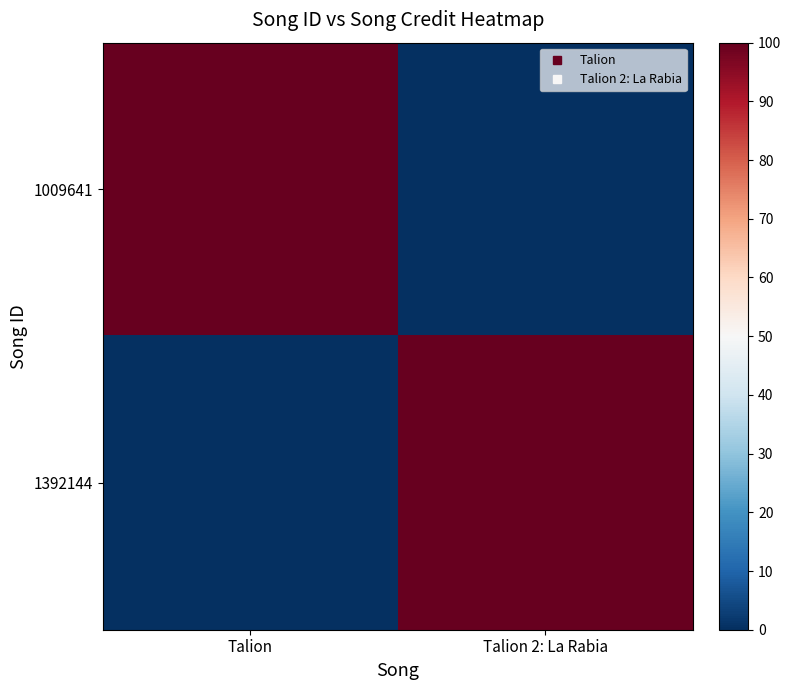

How many series are shown in this chart?

2